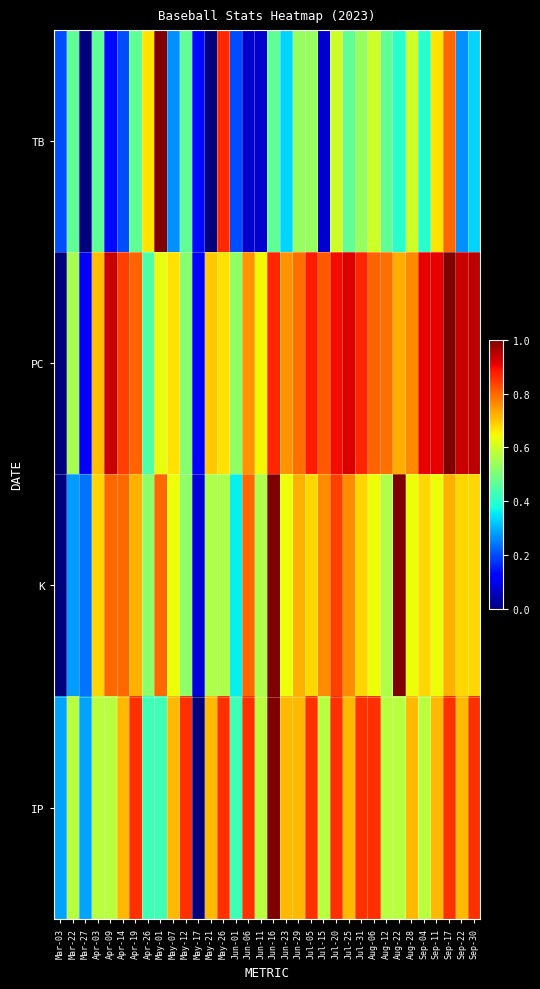

Rank the series at May-21 from lowest to highest value.

TB, K, PC, IP